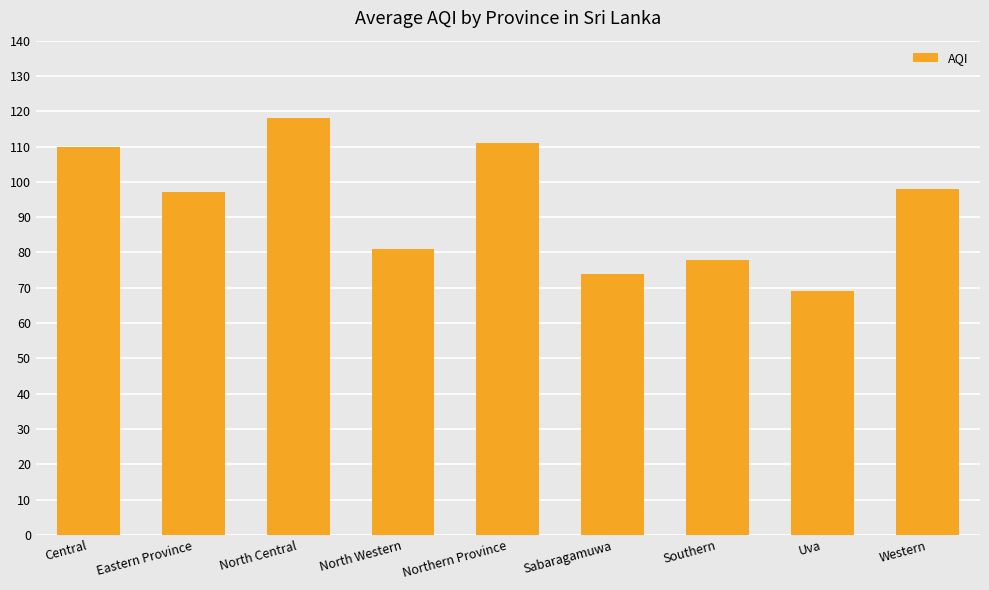

What is the label of the 6th bar from the right?

North Western